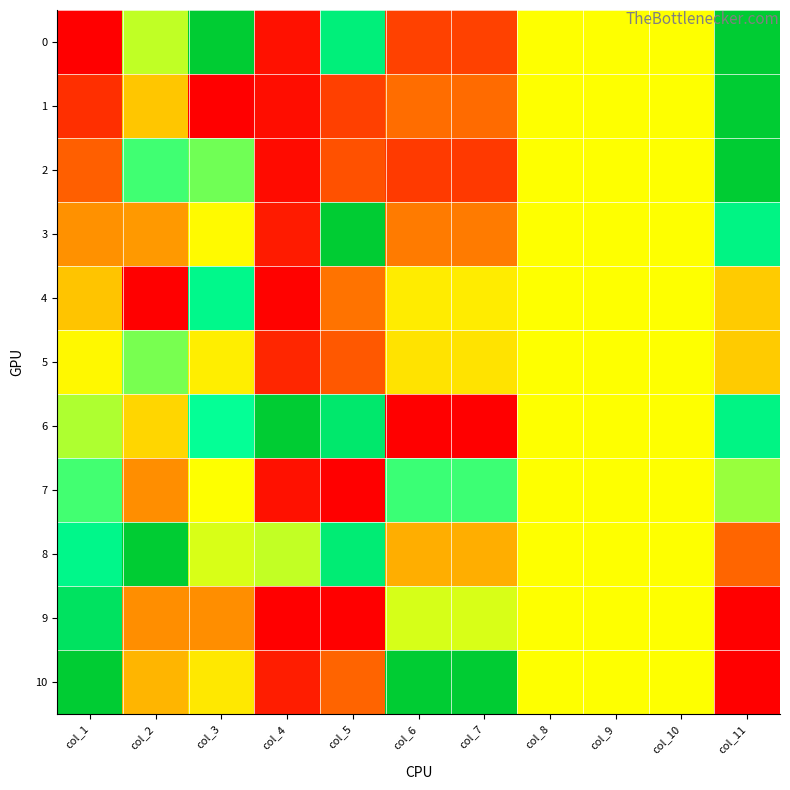

List the series in order of their peak value, highest first.

0, 1, 2, 3, 6, 8, 10, 9, 4, 7, 5